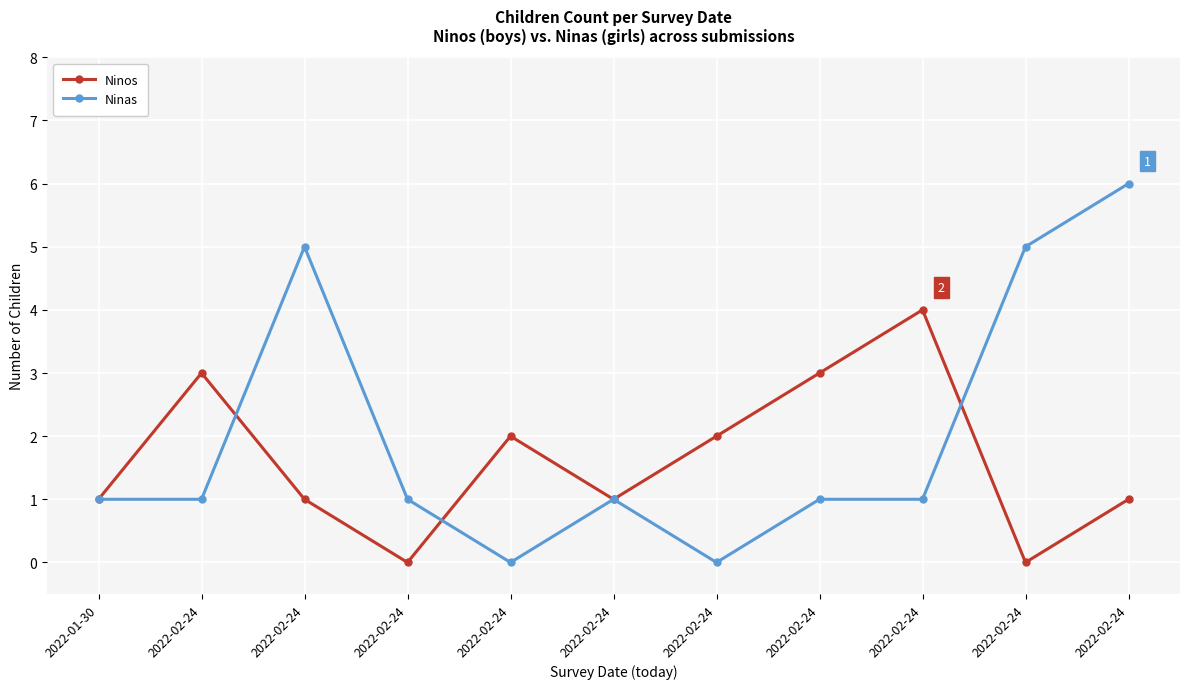

Reading right to left, transcribe all the data shown in this chart.

Ninos: 1	0	4	3	2	1	2	0	1	3	1
Ninas: 6	5	1	1	0	1	0	1	5	1	1